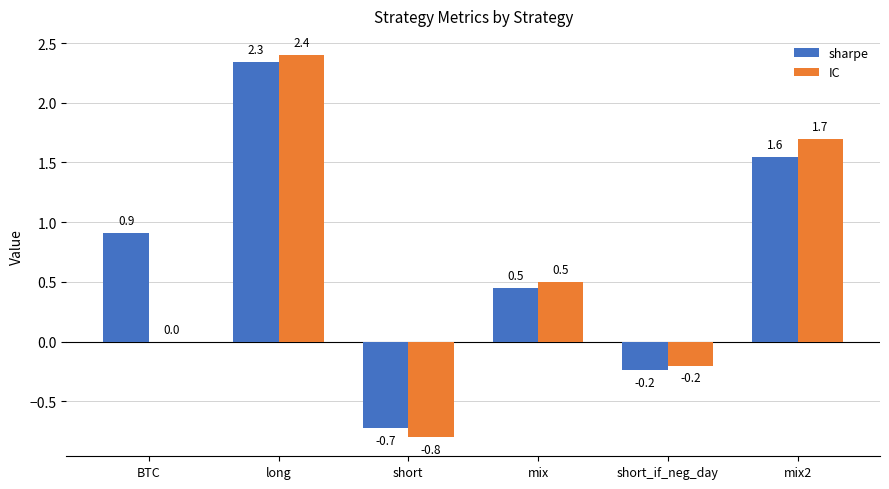

Which series changed the most between long and short_if_neg_day?

IC